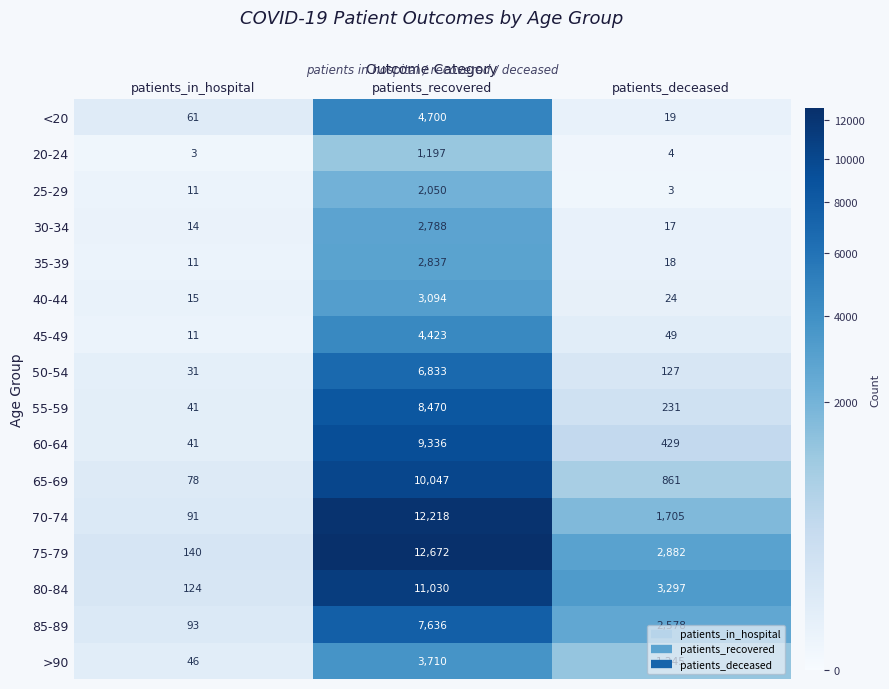

What is the total value across all series at patients_in_hospital?

811